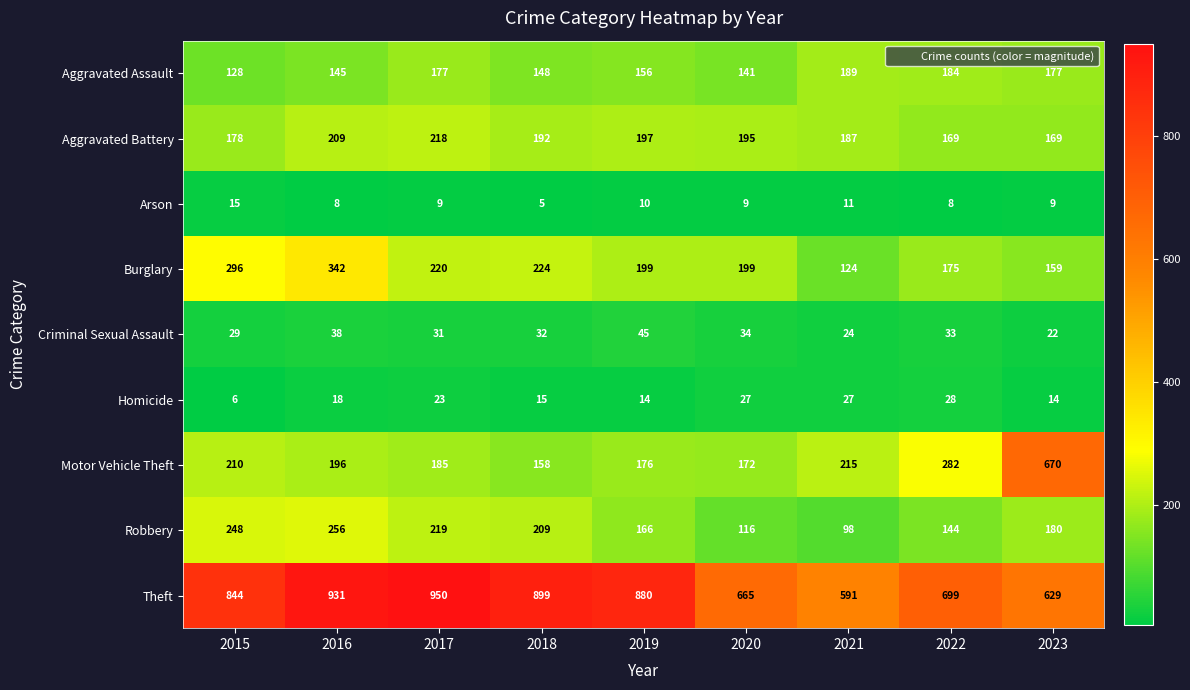

What is the average value of the Aggravated Battery series?

190